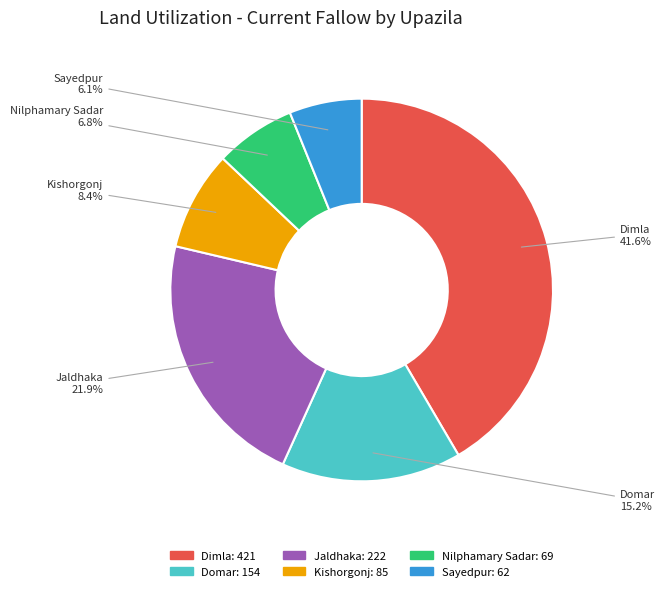

To the nearest percent, what portion does Sayedpur represent?

6%